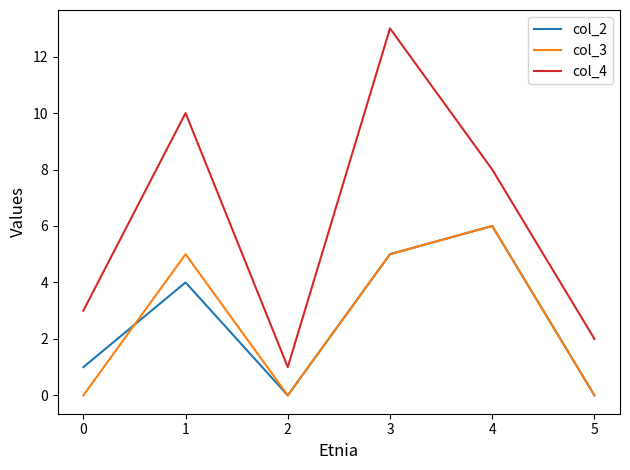

Does the chart display data point markers on the line(s)?

No